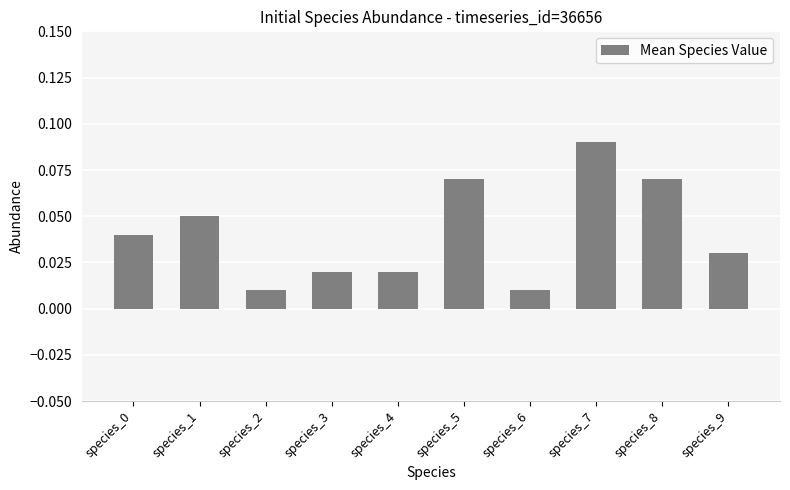

How many values are between 0 and 1?

10